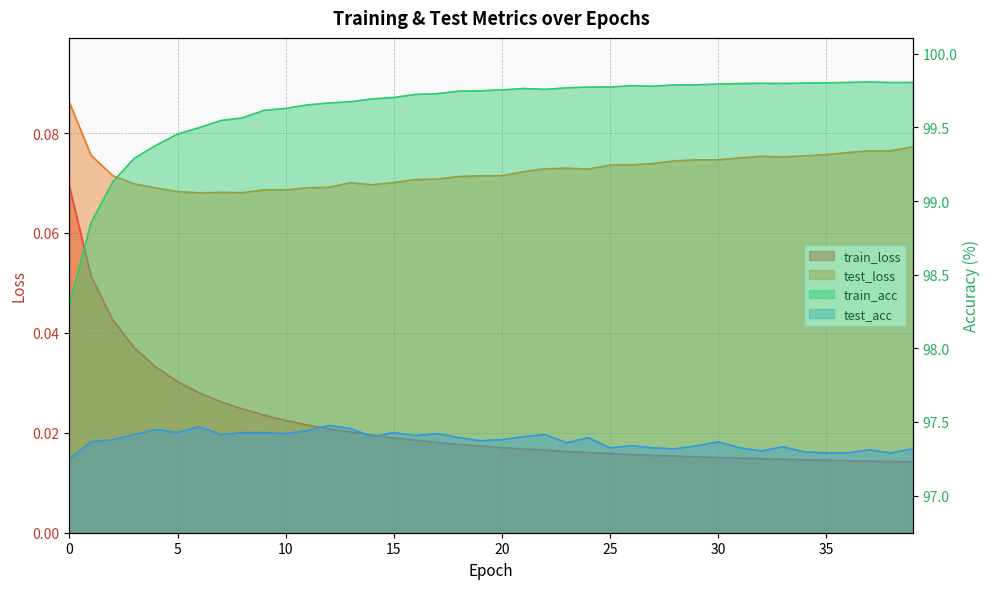

What is the difference between the highest and lowest values at 34?

99.8